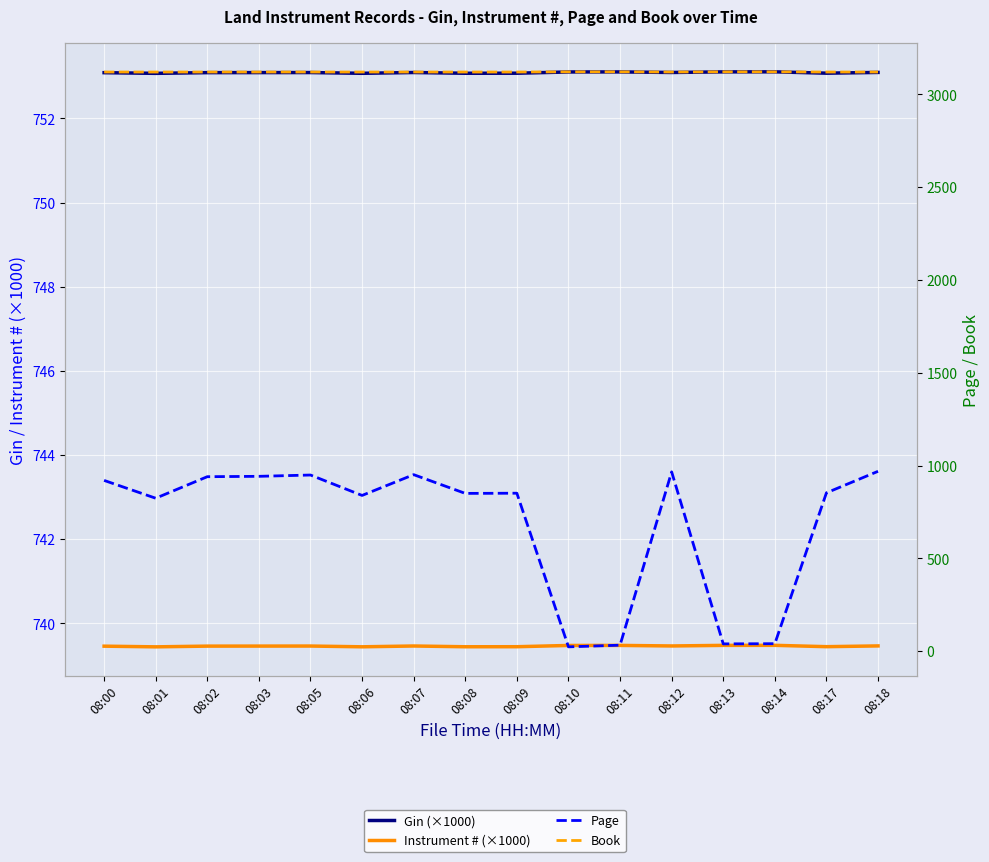

How many Instrument # (×1000) values are between 739 and 740?

16